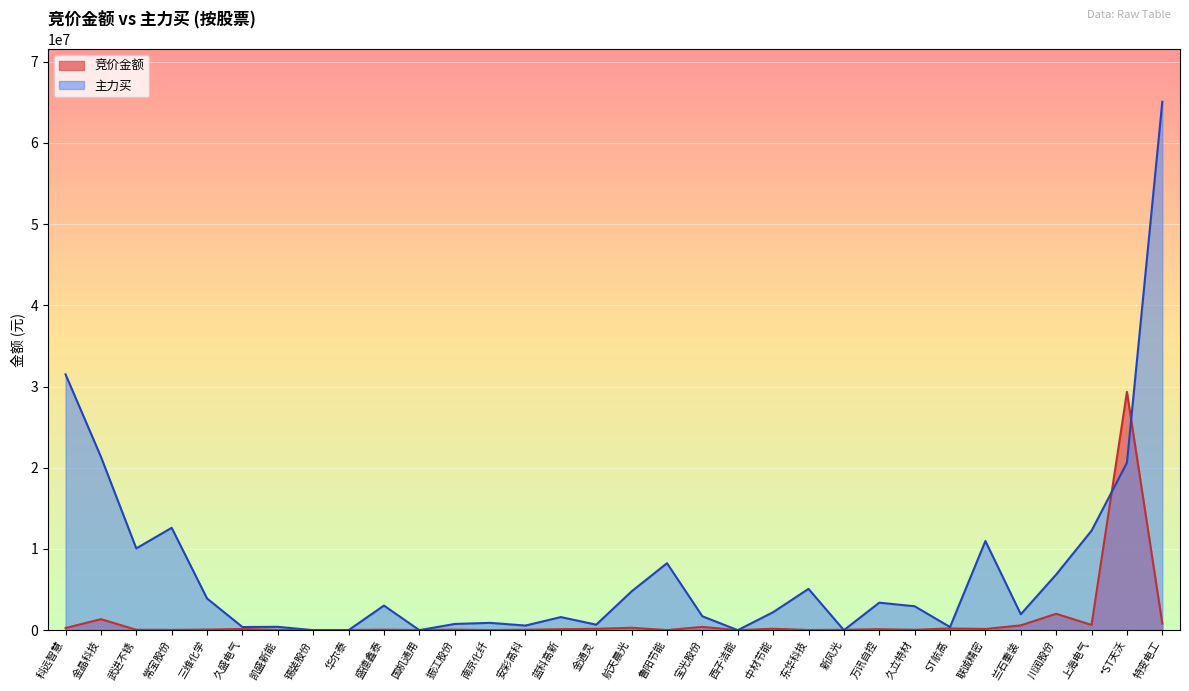

List the series in order of their peak value, highest first.

主力买, 竞价金额